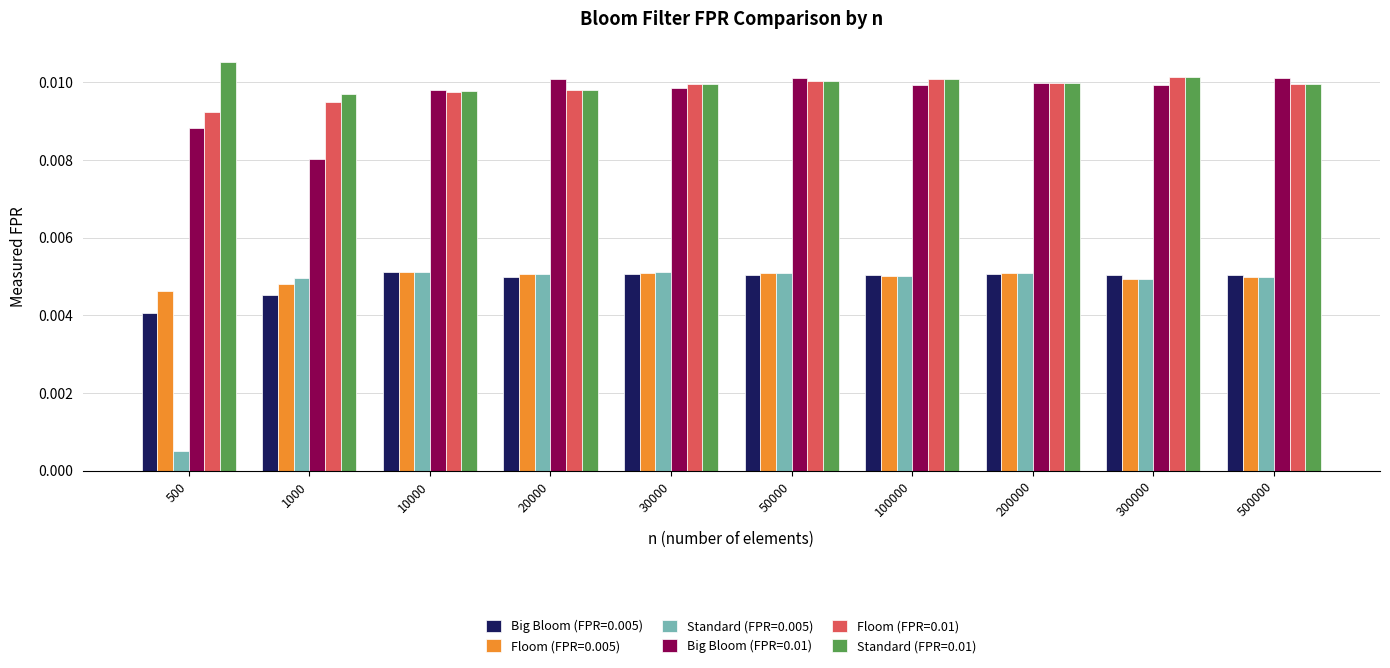

What are all the series names shown in the legend?

Big Bloom (FPR=0.005), Floom (FPR=0.005), Standard (FPR=0.005), Big Bloom (FPR=0.01), Floom (FPR=0.01), Standard (FPR=0.01)